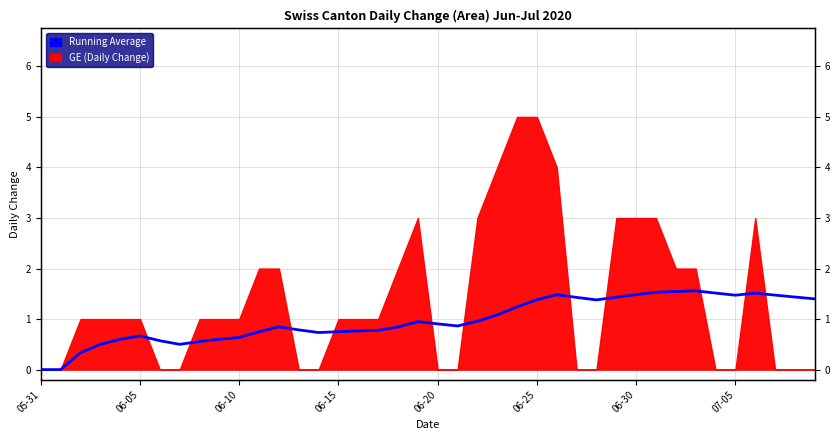

Reading right to left, what are all the values shown in this chart?

1.4	1.4	1.5	1.5	1.5	1.5	1.6	1.5	1.5	1.5	1.4	1.4	1.4	1.5	1.4	1.2	1.1	1.0	0.9	0.9	0.9	0.8	0.8	0.8	0.8	0.7	0.8	0.8	0.8	0.6	0.6	0.6	0.5	0.6	0.7	0.6	0.5	0.3	0.0	0.0